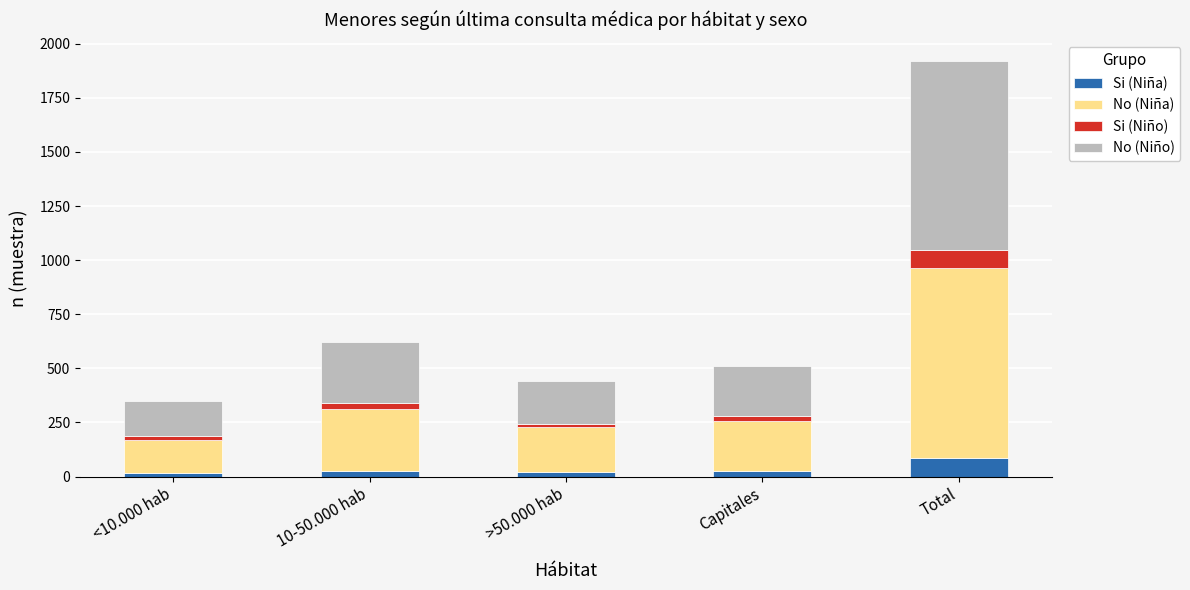

At which label does Si (Niña) reach its peak?

Total